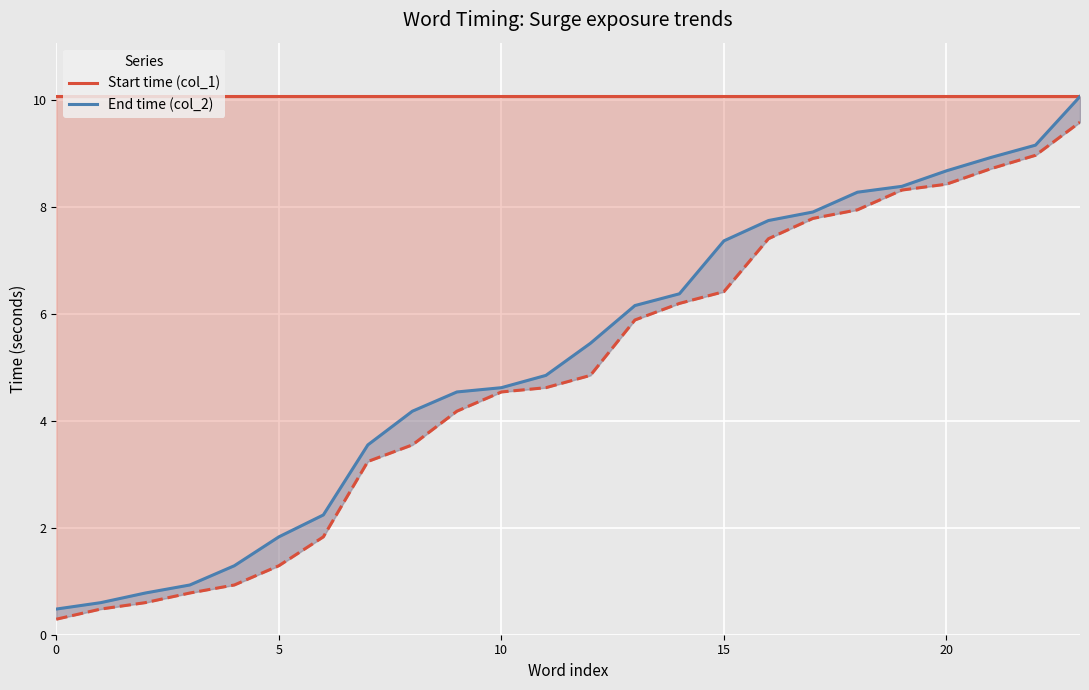

What is the difference between the second highest and second lowest values in the End time (col_2) series?

8.6